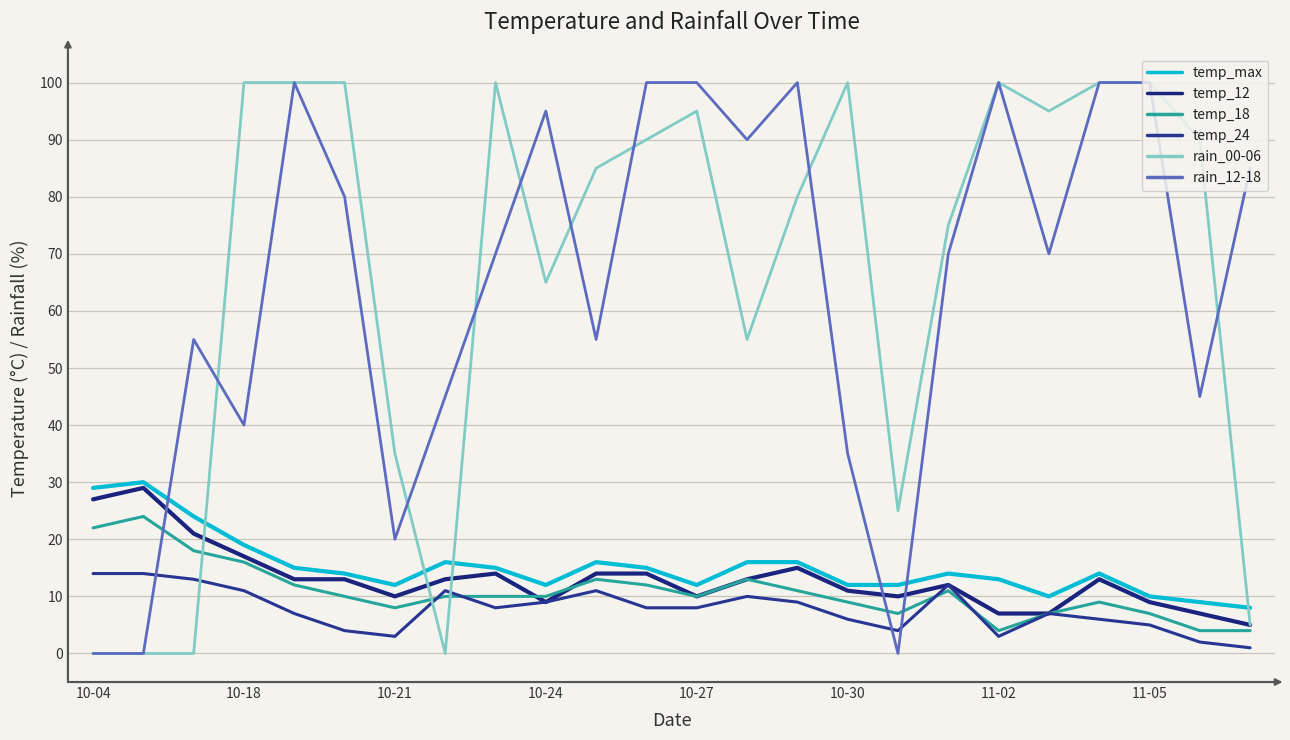

Is this an area chart (filled region under the line)?

No